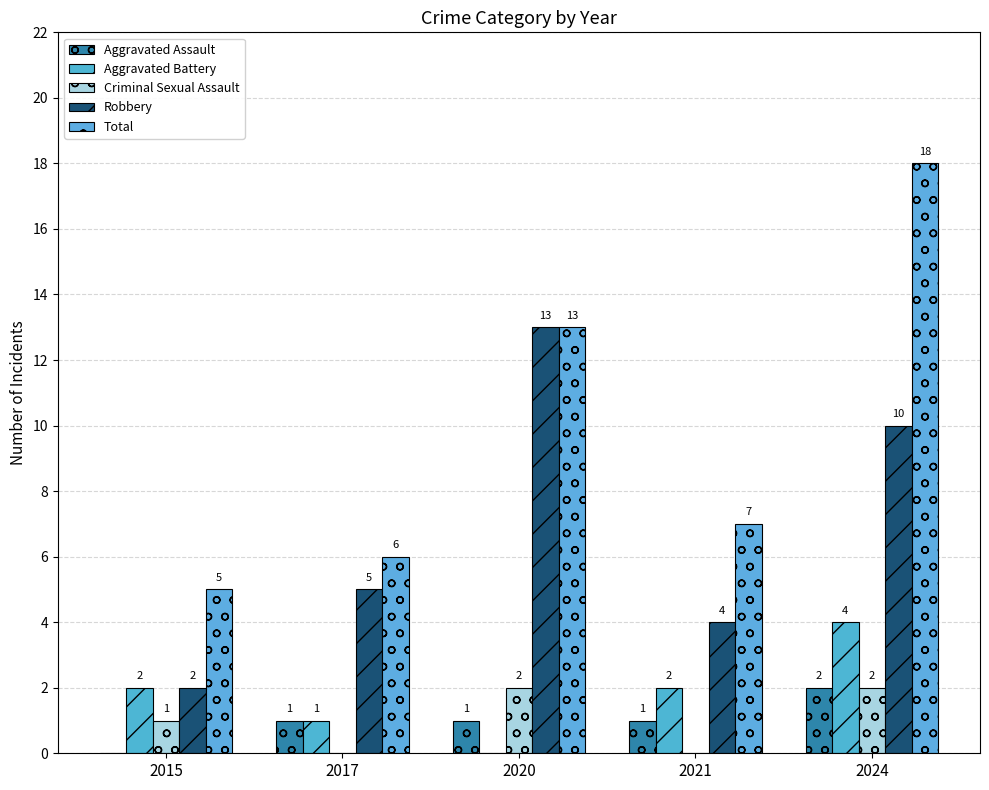

What is the total value across all series at 2024?

36